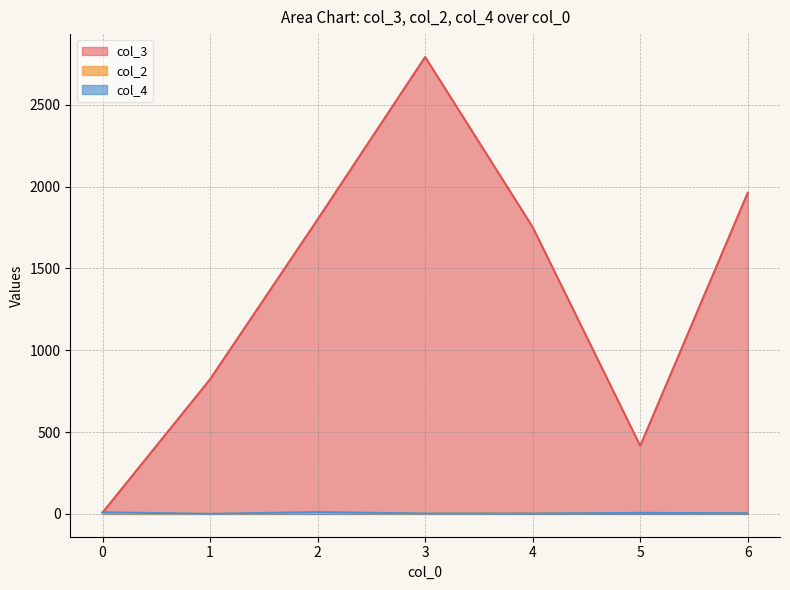

Which series ends up on top after the final intersection of col_4 and col_2?

col_2